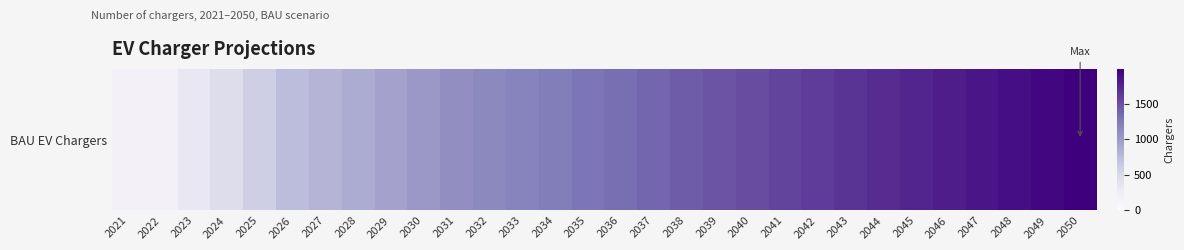

Is it true that the value at 2042 is 1614.2?

True